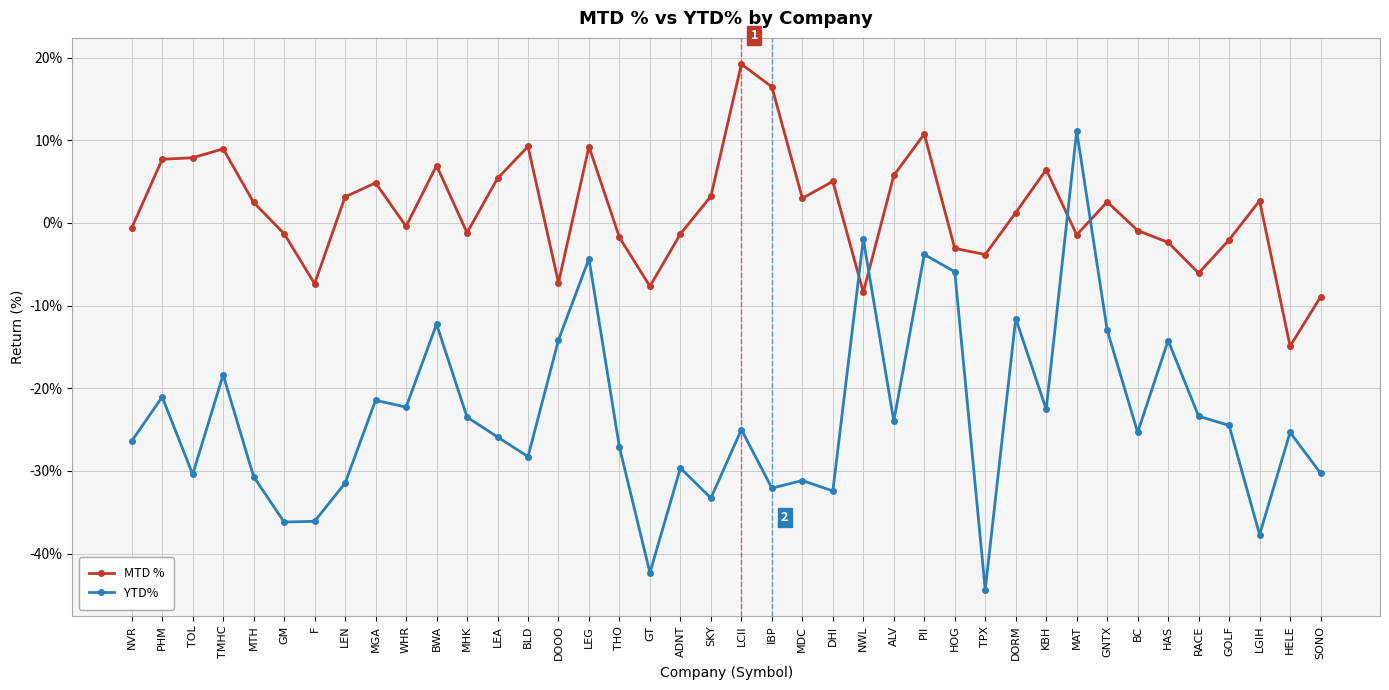

Where is the first local minimum for YTD%?

TOL